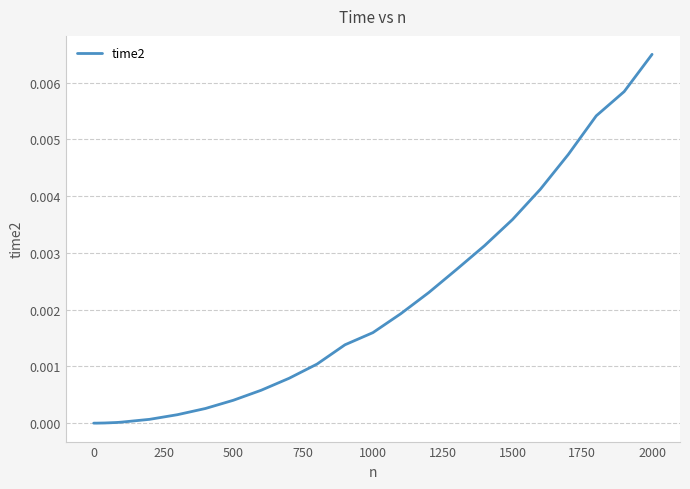

Does the chart display data point markers on the line(s)?

No